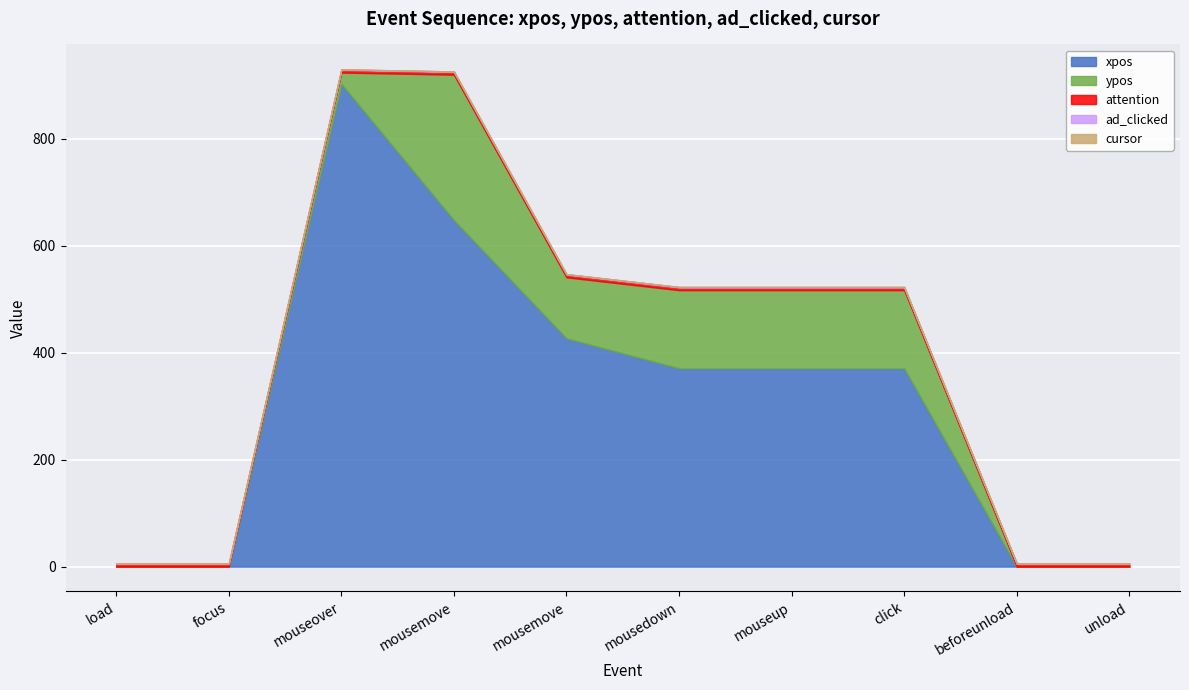

Count the number of categories in the chart.

10